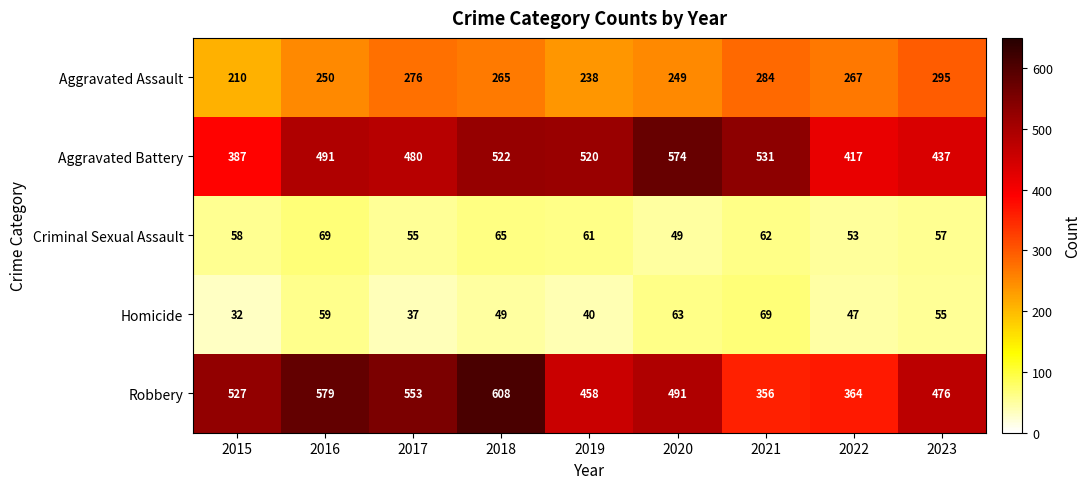

Which series has the largest total across all categories?

Robbery